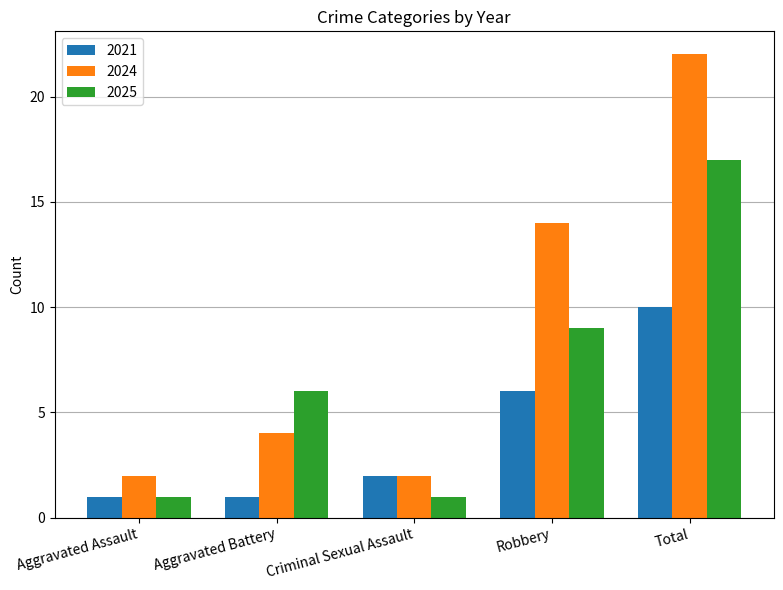

Reading right to left, what are all the values shown in this chart?

2021: 10	6	2	1	1
2024: 22	14	2	4	2
2025: 17	9	1	6	1